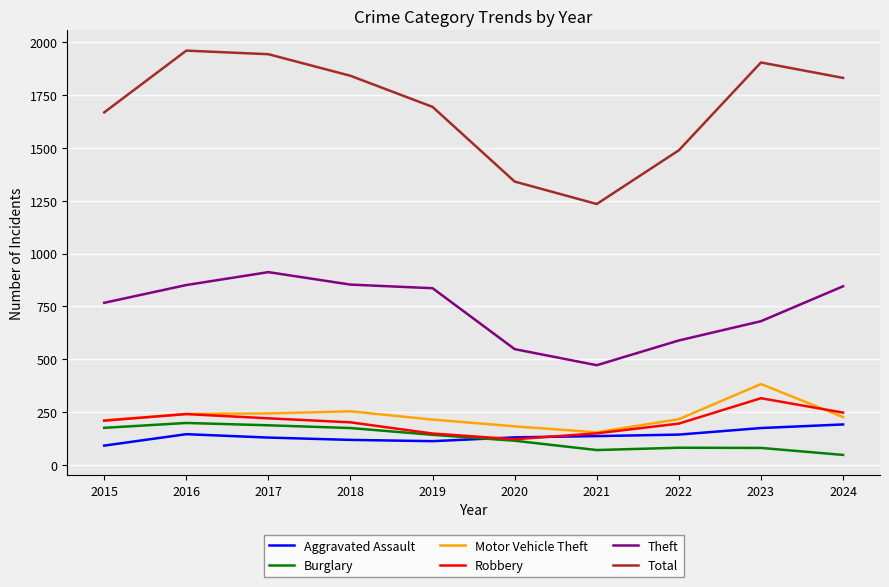

Which series has the largest range (max minus min)?

Total